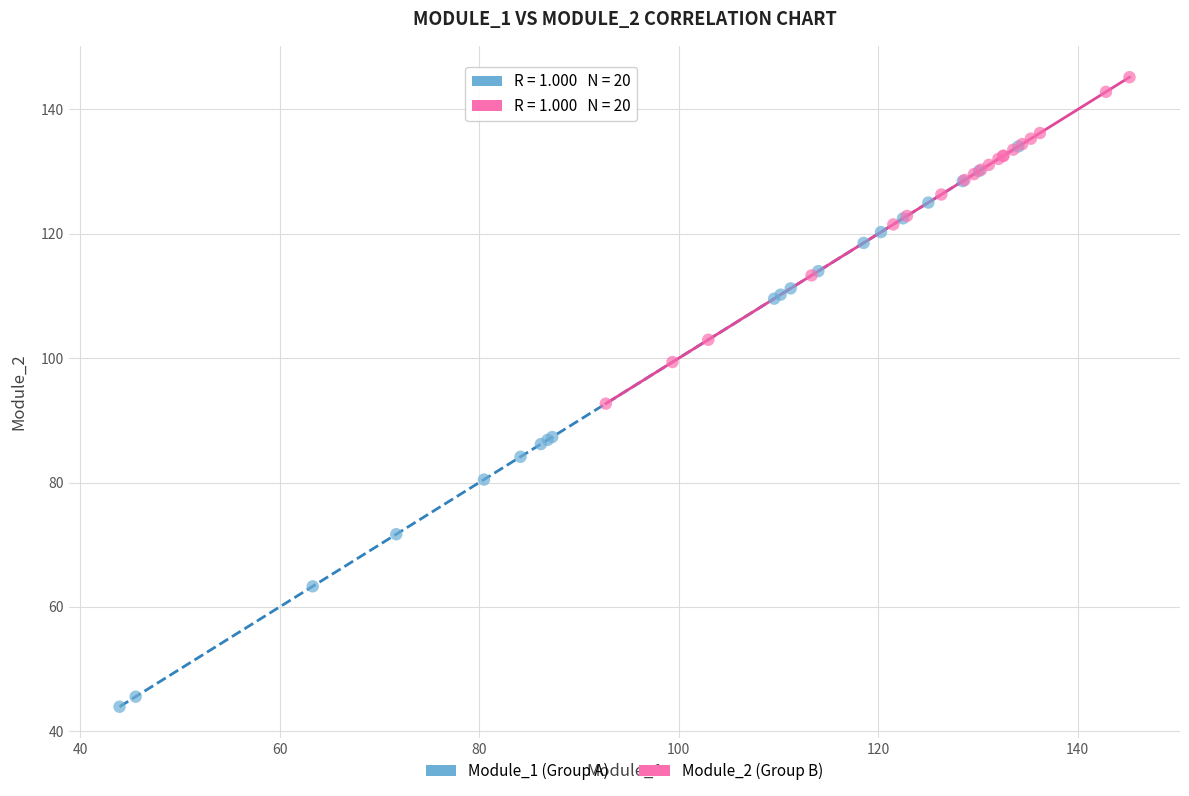

What are all the series names shown in the legend?

Module_1 (Group A), Module_2 (Group B)